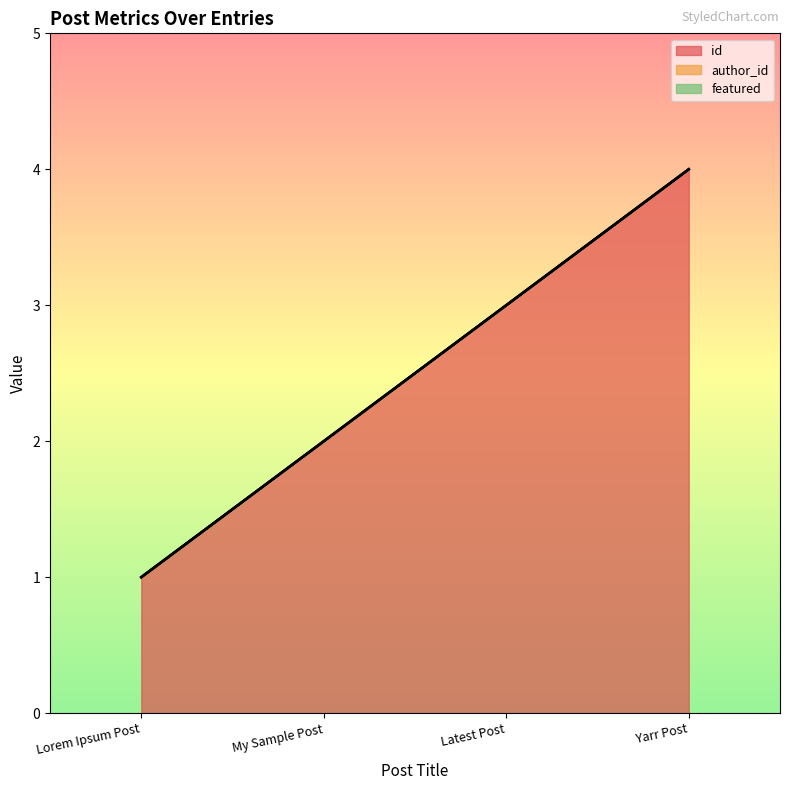

Which series has the widest spread of values?

id